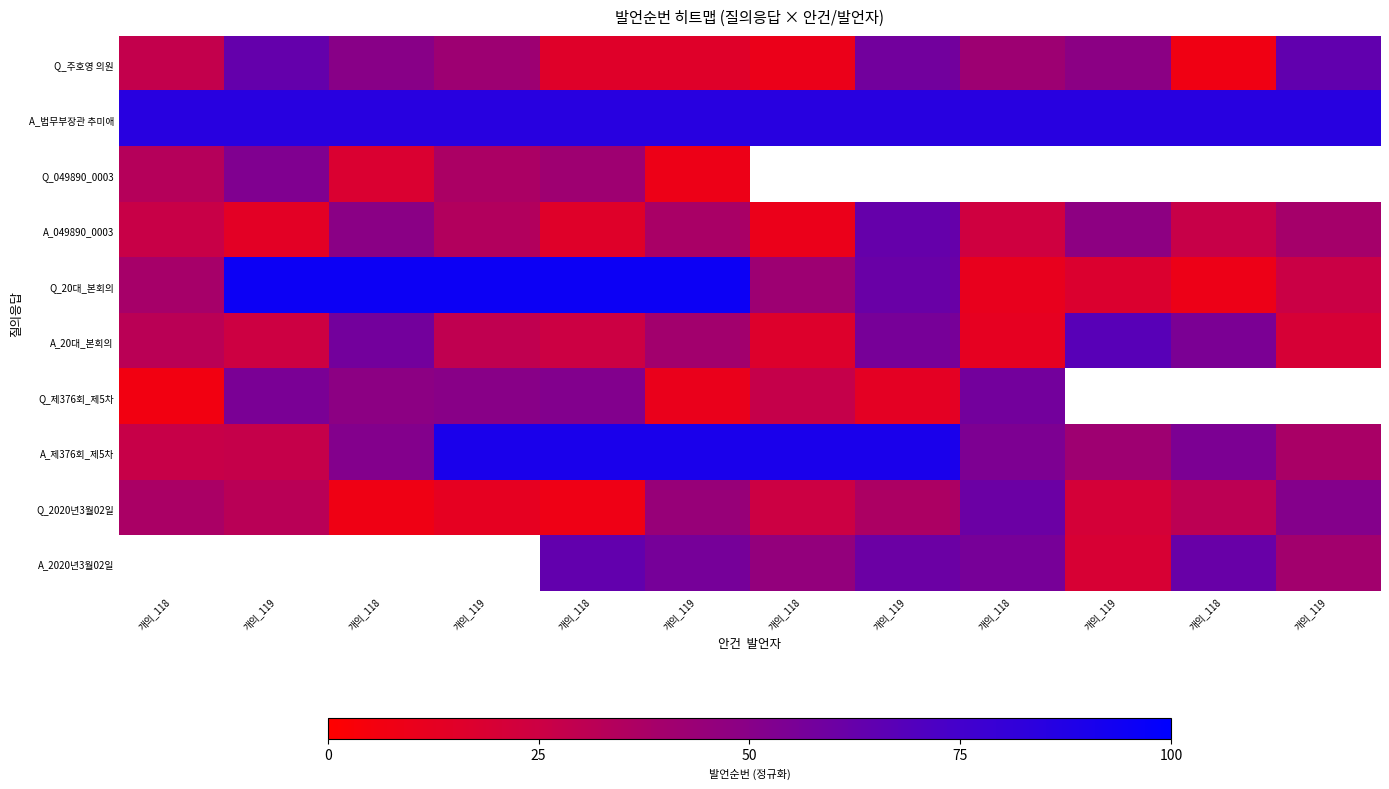

At which category does the chart reach its peak across all series?

개의_119